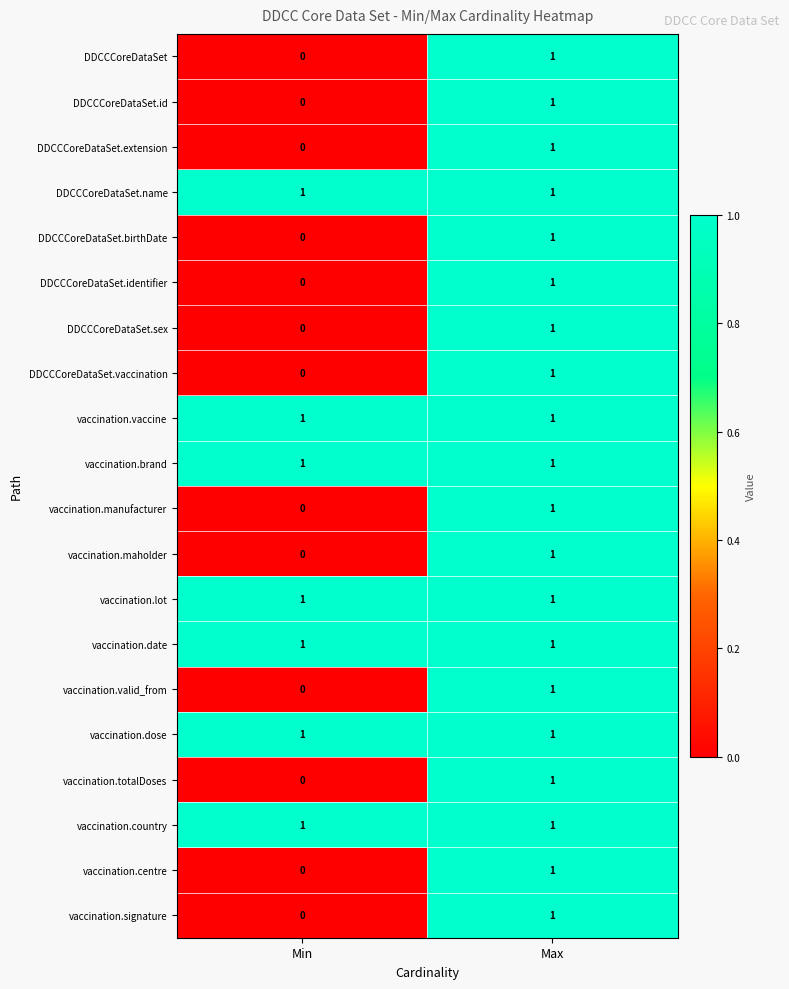

True or false: DDCCCoreDataSet.id has a value of 0 at Min.

True